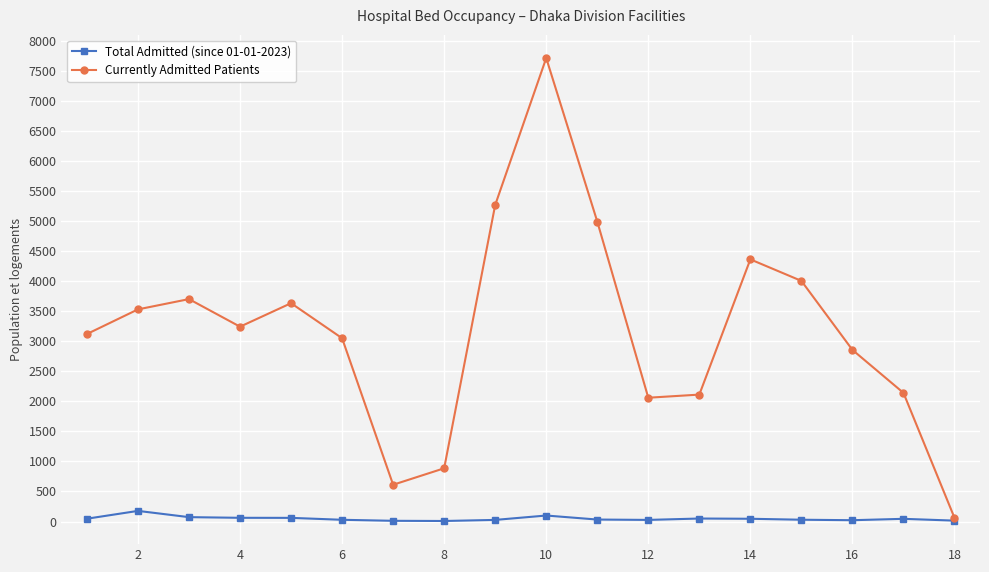

Which series has the largest total across all categories?

Currently Admitted Patients